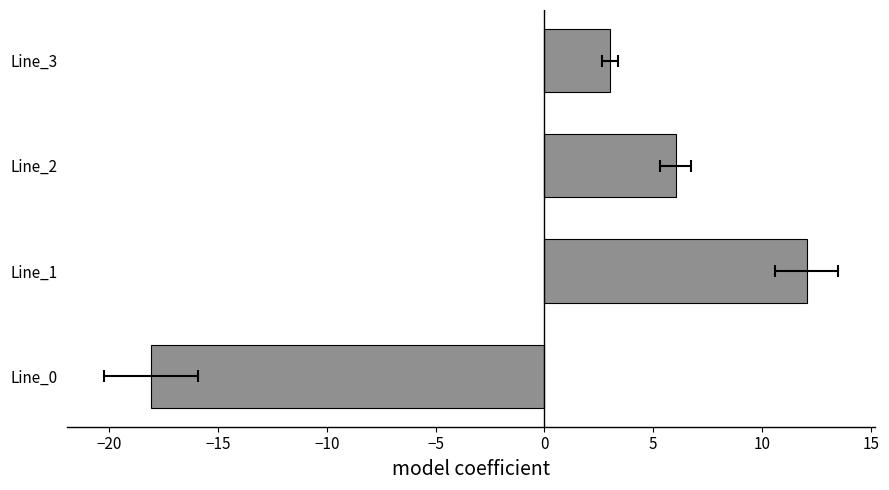

How many bars are there in total?

4